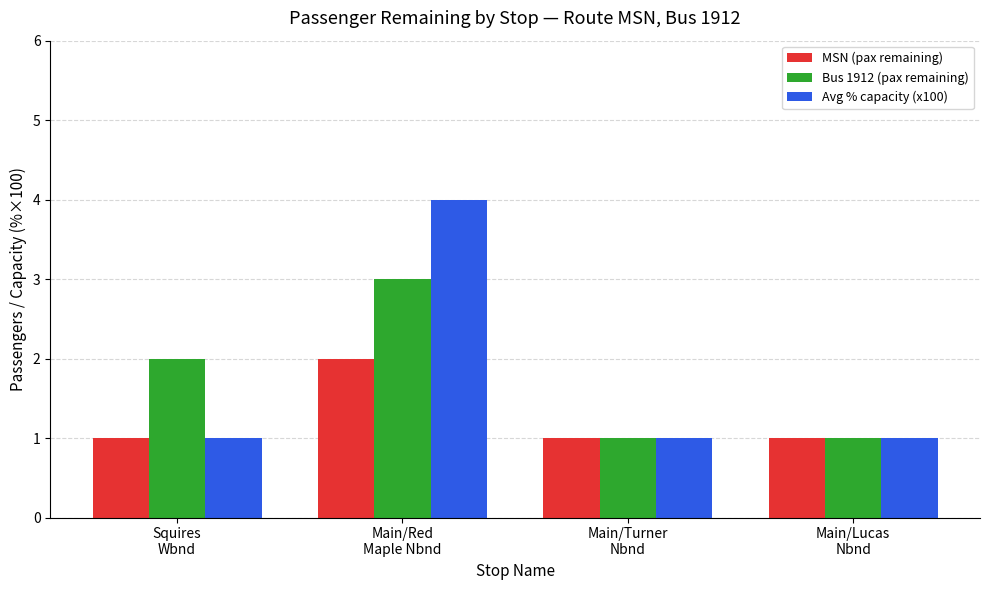

Reading left to right, extract all data points from this chart.

MSN (pax remaining): 1	2	1	1
Bus 1912 (pax remaining): 2	3	1	1
Avg % capacity (x100): 1	4	1	1